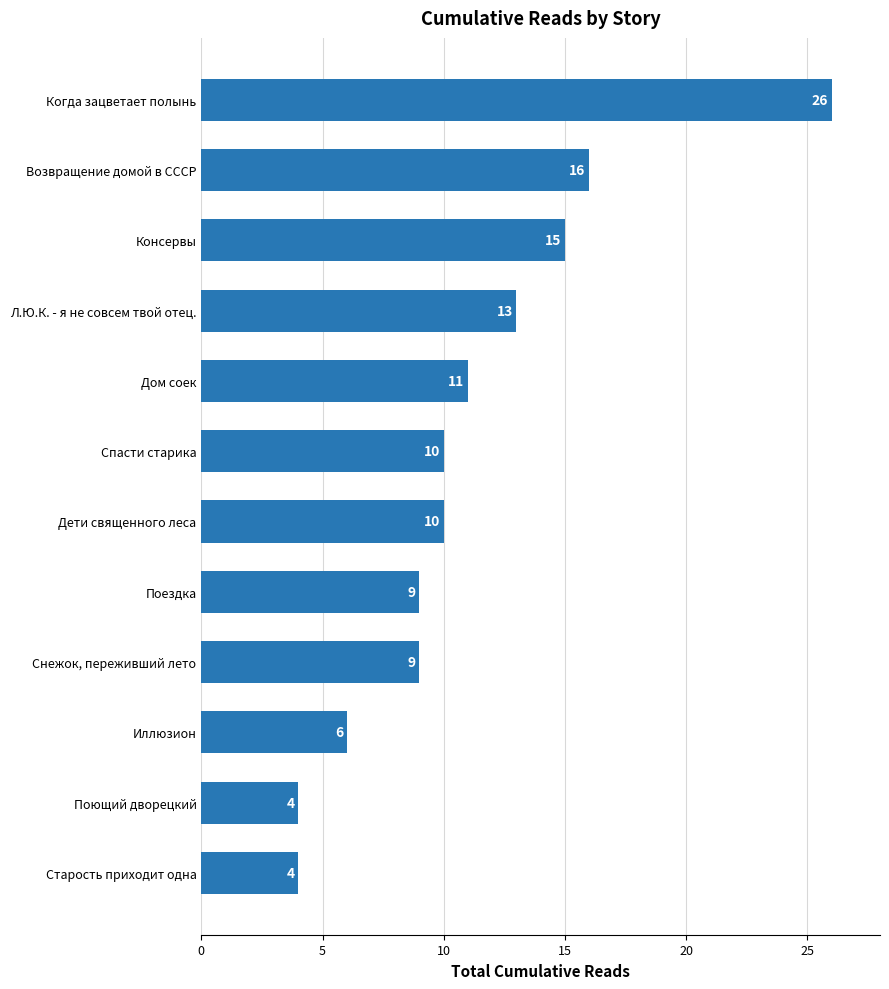

Reading bottom to top, extract all data points from this chart.

Старость приходит одна=4	Поющий дворецкий=4	Иллюзион=6	Снежок, переживший лето=9	Поездка=9	Дети священного леса=10	Спасти старика=10	Дом соек=11	Л.Ю.К. - я не совсем твой отец.=13	Консервы=15	Возвращение домой в СССР=16	Когда зацветает полынь=26